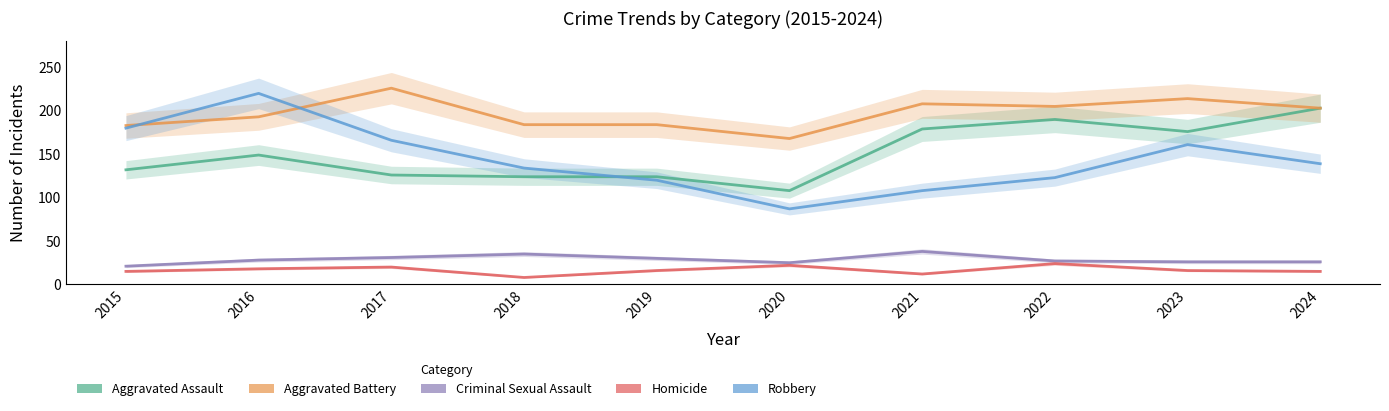

True or false: Aggravated Assault has more than 0 interior local peaks.

True